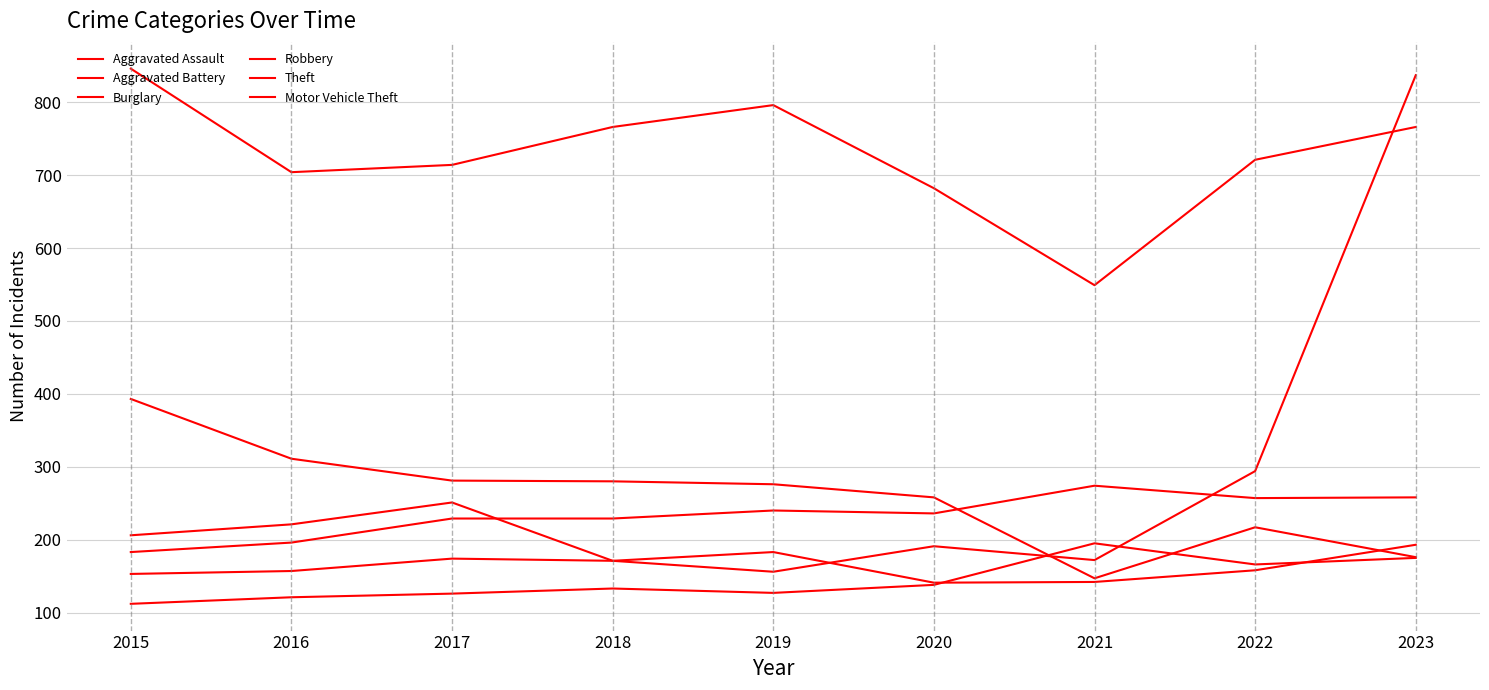

Does the chart have visible grid lines?

Yes